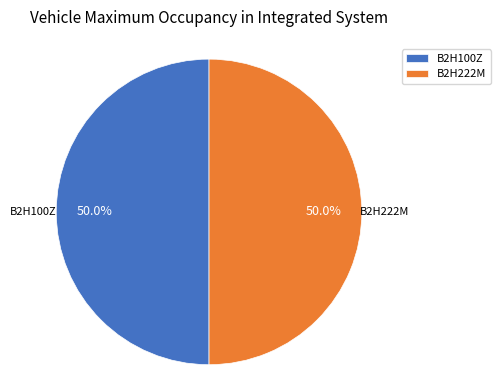

What is the ratio of the value at B2H100Z to the value at B2H222M?

1.0